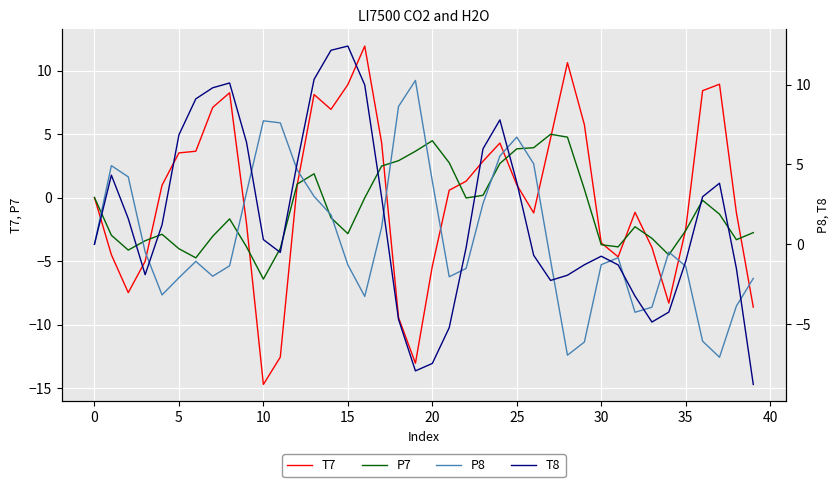

The value of P7 at 25 is 3.8. True or false?

True